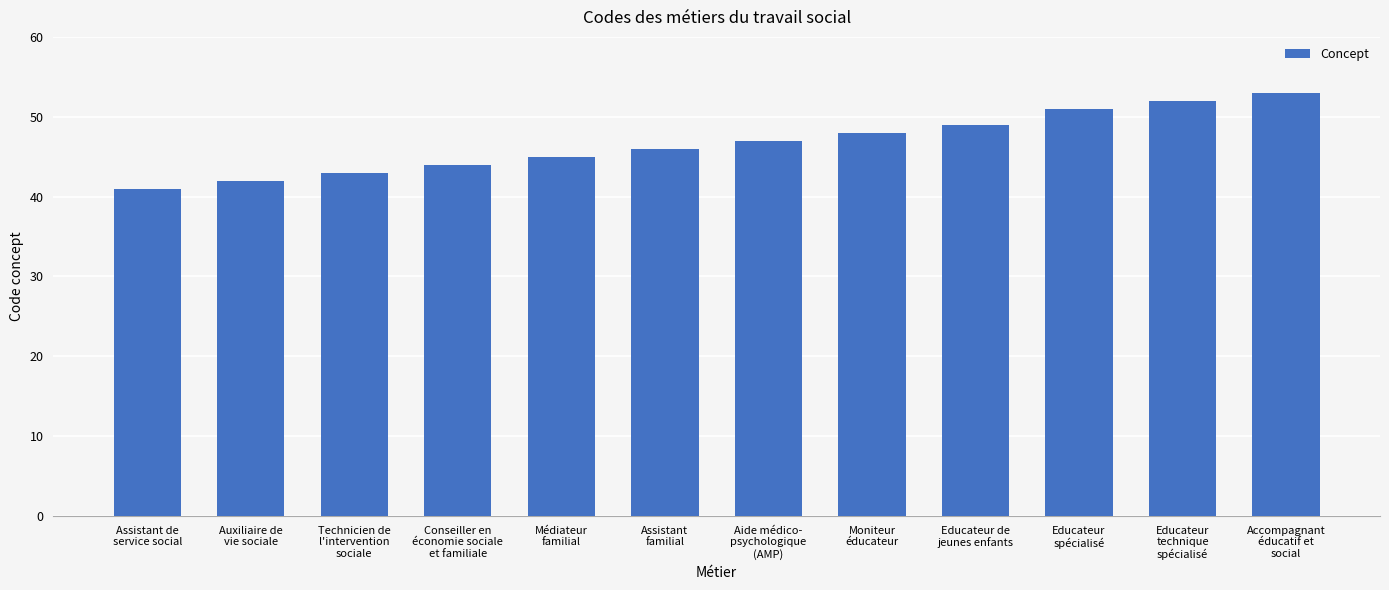

Does the chart contain stacked bars?

No